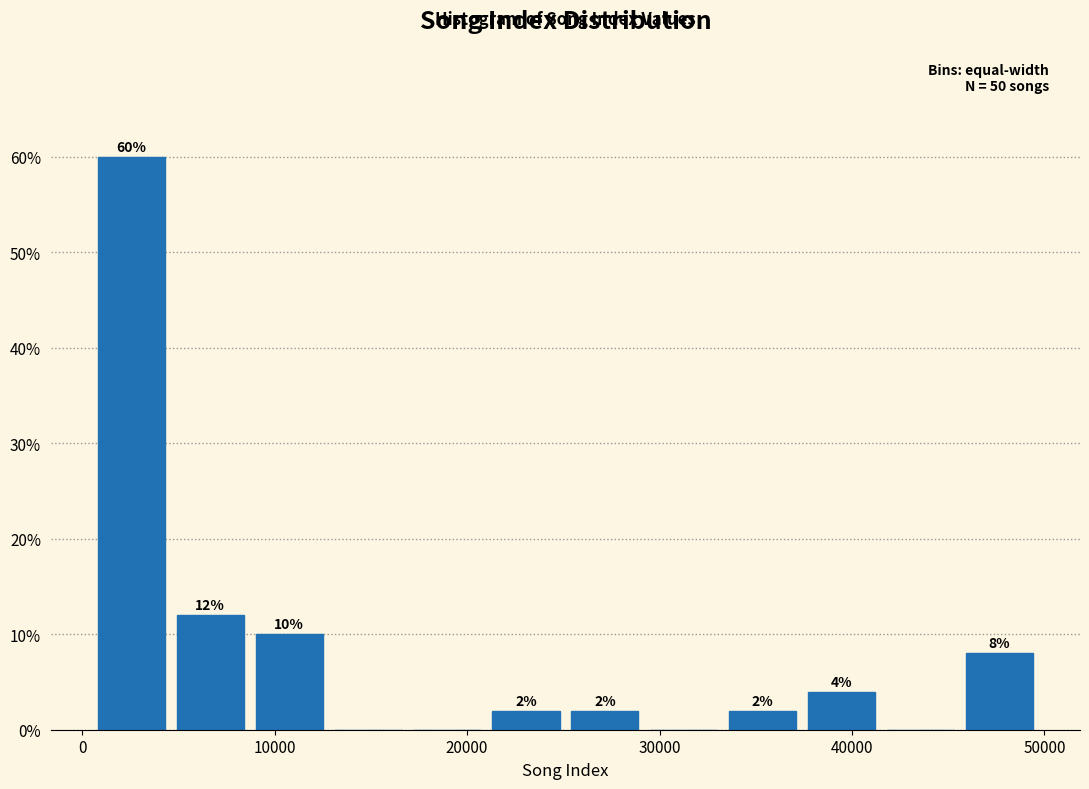

Over which range of the x-axis is the bar tallest?

0 to 5000